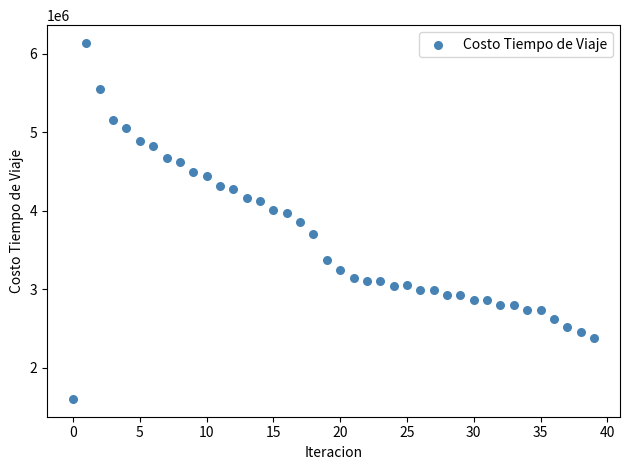

What is the range of Y values (max minus min)?

4531150.9